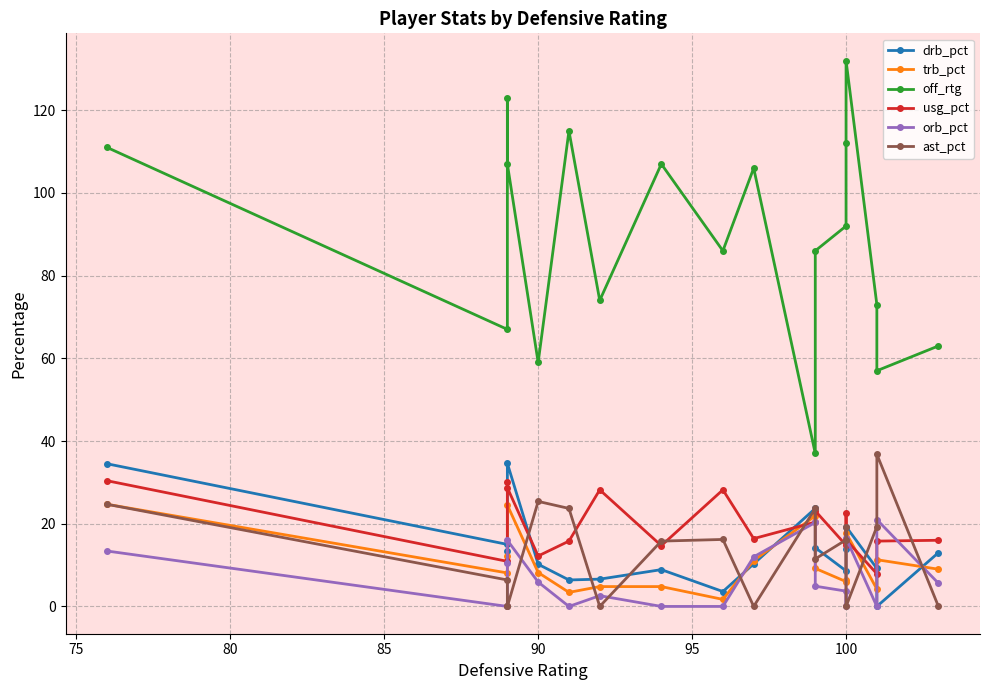

What is the sum of all drb_pct values?

245.4